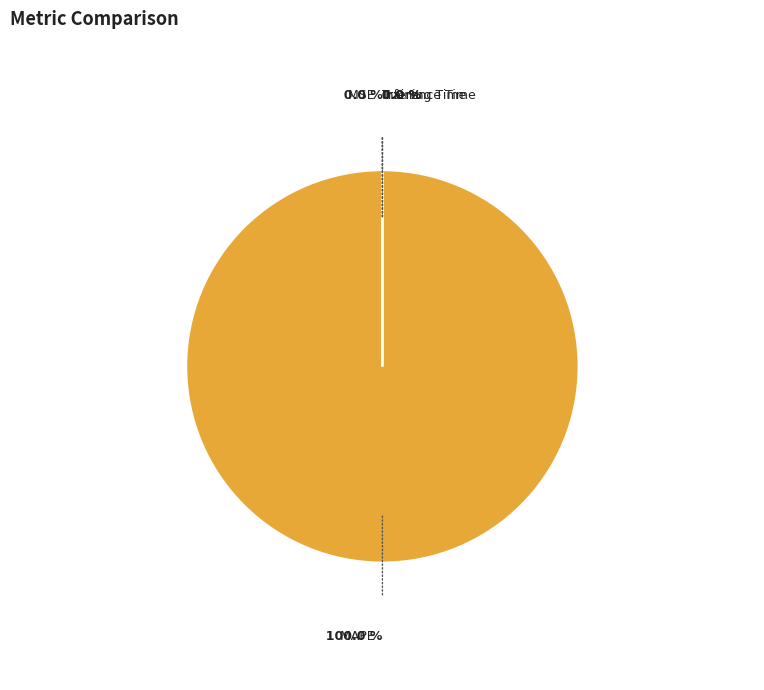

Is there a majority slice in this chart?

Yes